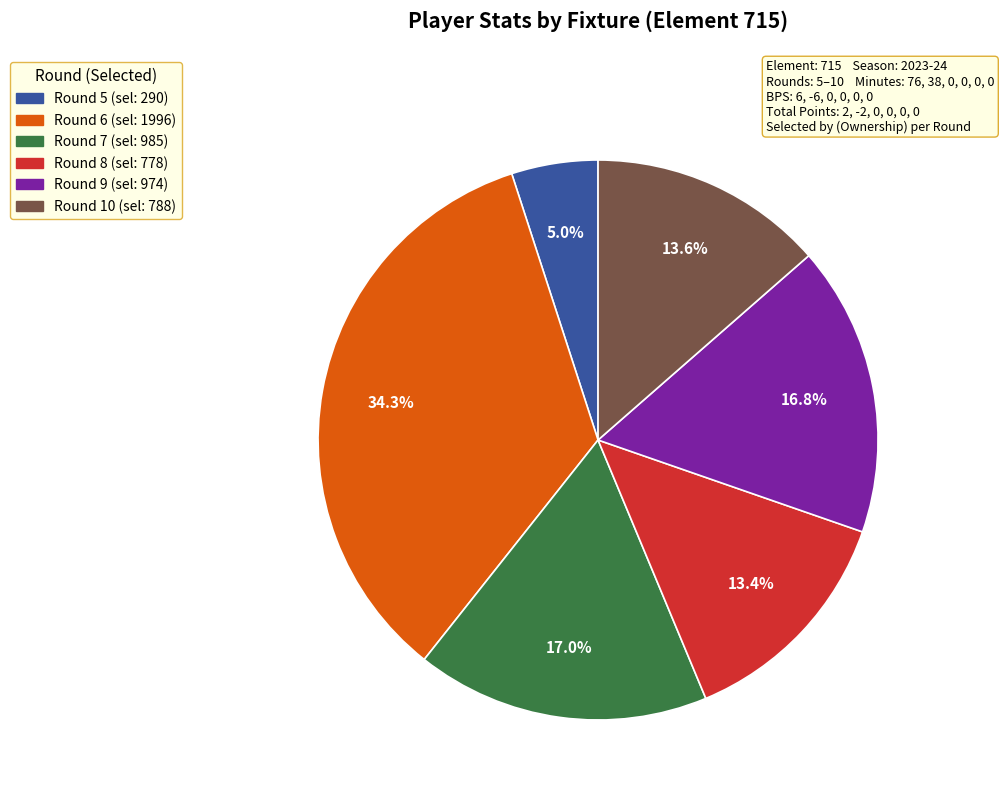

Count the number of slices in the pie.

6